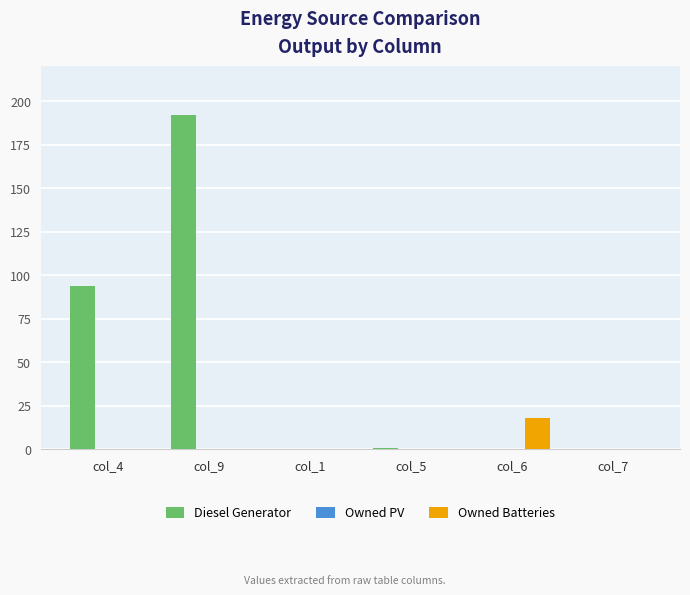

What is the sum of all Owned Batteries values?

18